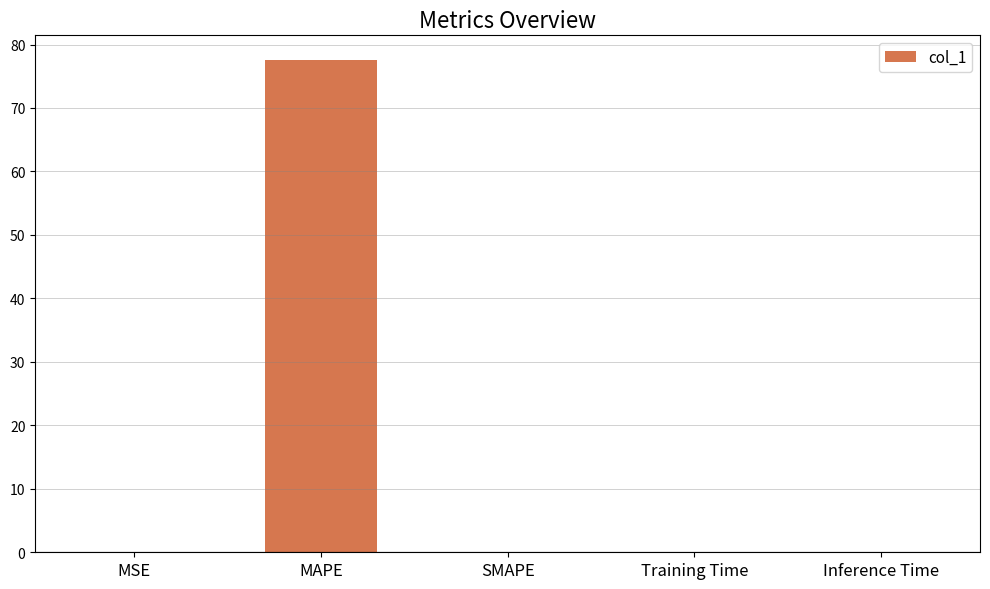

Count the number of data series in this chart.

1